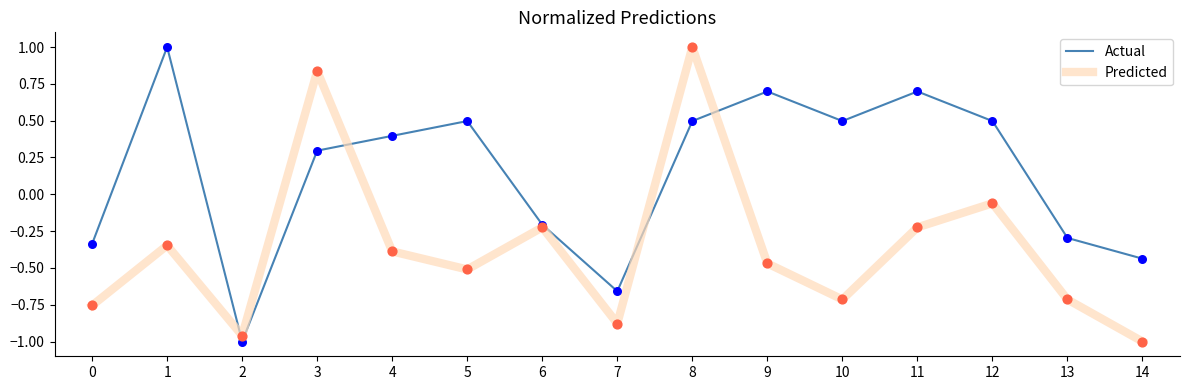

What are all the series names shown in the legend?

Actual, Predicted